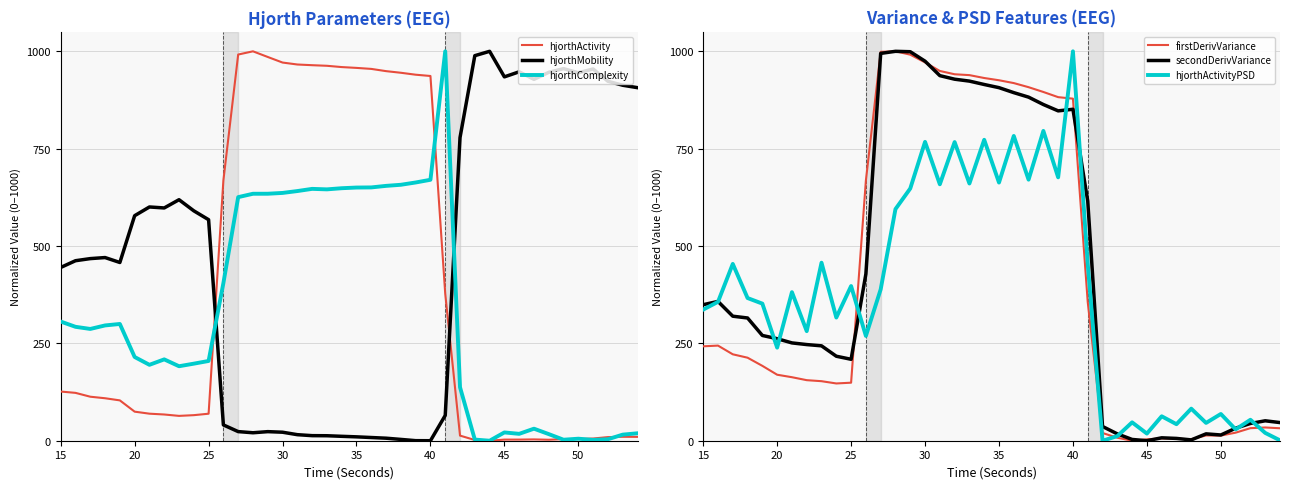

How many values in hjorthComplexity are above zero?

39